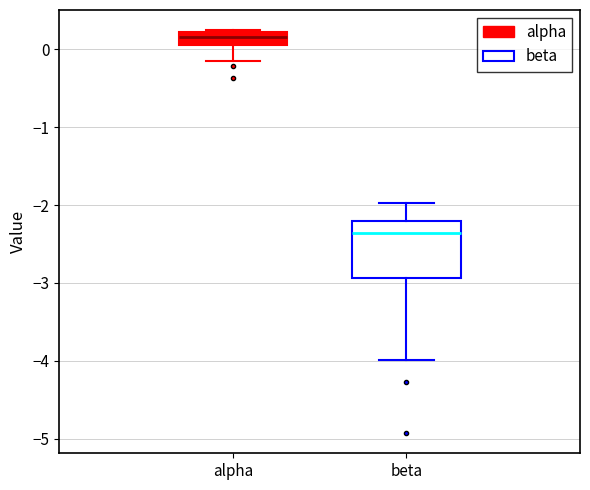

Which box is the tallest, from its lower edge to its upper edge?

beta